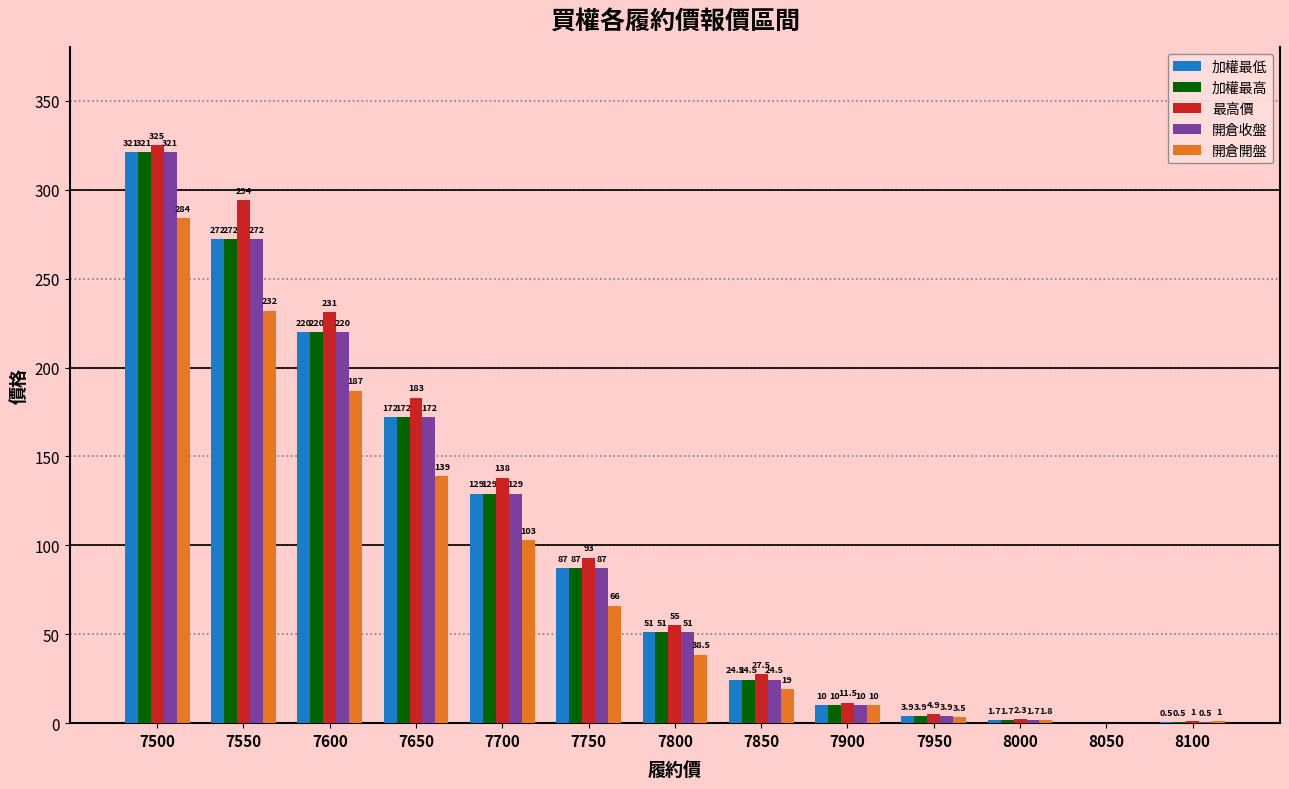

True or false: 開倉收盤 has a value of 3.9 at 7950.

True